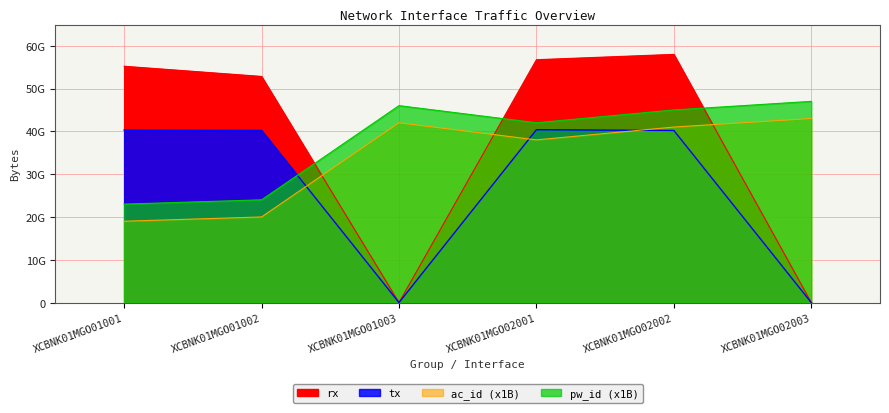

Reading left to right, transcribe all the data shown in this chart.

rx: XCBNK01MGO01001=55204132456	XCBNK01MGO01002=52824764590	XCBNK01MGO01003=0	XCBNK01MGO02001=56731489914	XCBNK01MGO02002=57976514259	XCBNK01MGO02003=0
tx: XCBNK01MGO01001=40309202065	XCBNK01MGO01002=40224153441	XCBNK01MGO01003=0	XCBNK01MGO02001=40376635995	XCBNK01MGO02002=40200748757	XCBNK01MGO02003=0
ac_id: XCBNK01MGO01001=19000000000	XCBNK01MGO01002=20000000000	XCBNK01MGO01003=42000000000	XCBNK01MGO02001=38000000000	XCBNK01MGO02002=41000000000	XCBNK01MGO02003=43000000000
pw_id: XCBNK01MGO01001=23000000000	XCBNK01MGO01002=24000000000	XCBNK01MGO01003=46000000000	XCBNK01MGO02001=42000000000	XCBNK01MGO02002=45000000000	XCBNK01MGO02003=47000000000